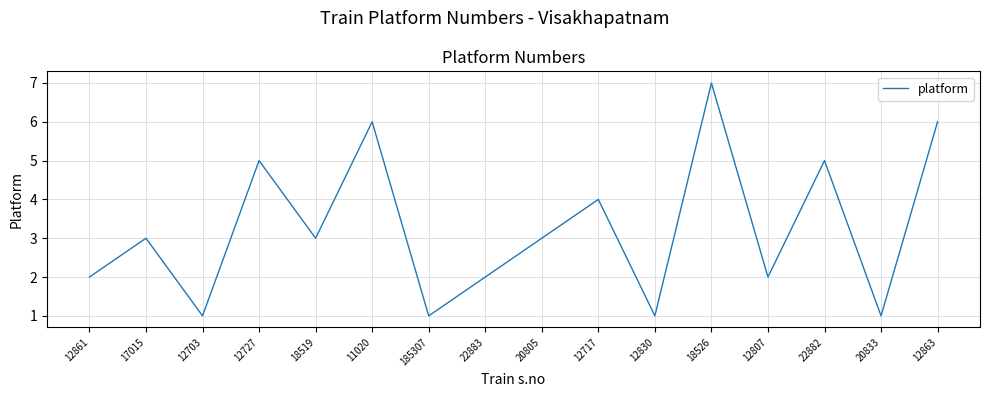

At which category does the chart reach its peak across all series?

18526